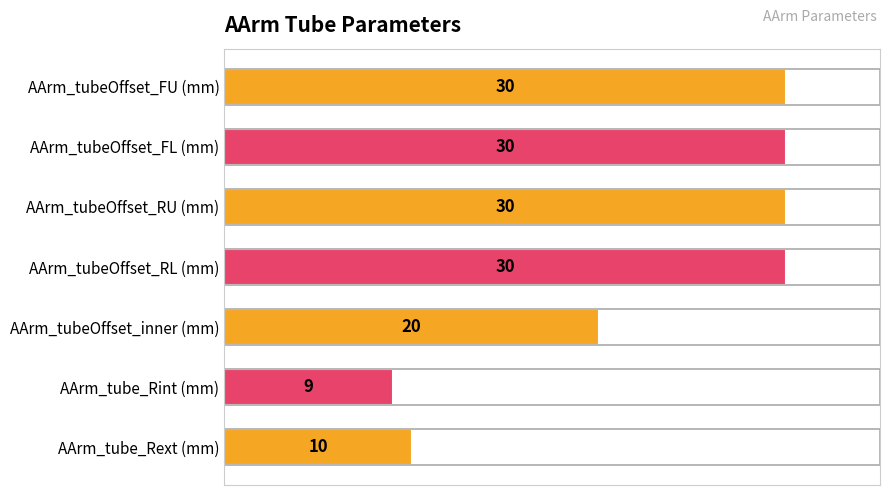

Is it true that the value at AArm_tubeOffset_RL (mm) is 30?

True